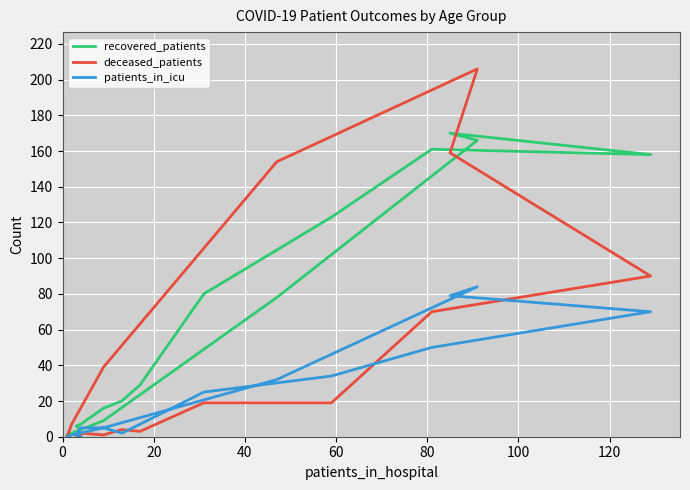

How many values in the patients_in_icu series exceed 7?

7